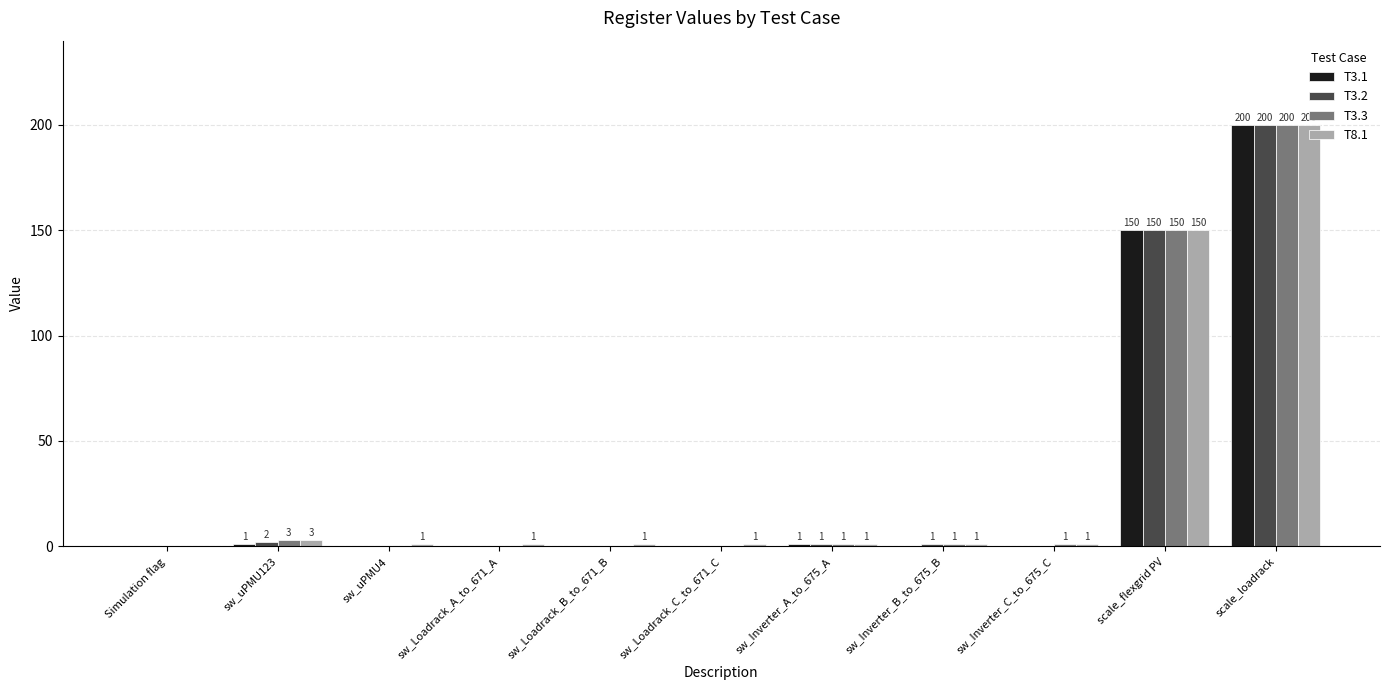

What is the total value across all series at scale_flexgrid PV?

600